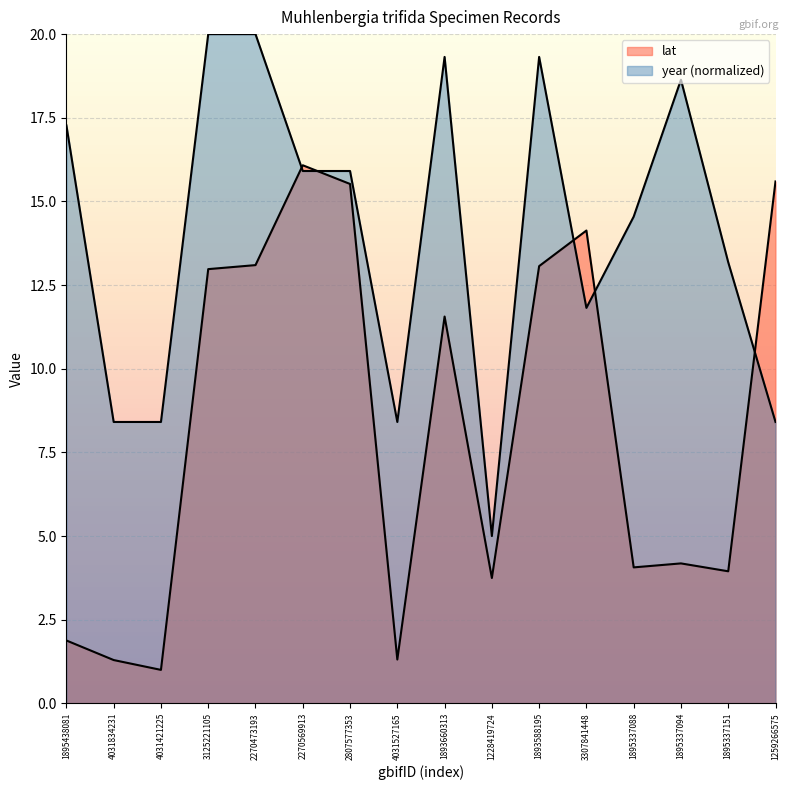

How many intersections are there between year and lat?

5